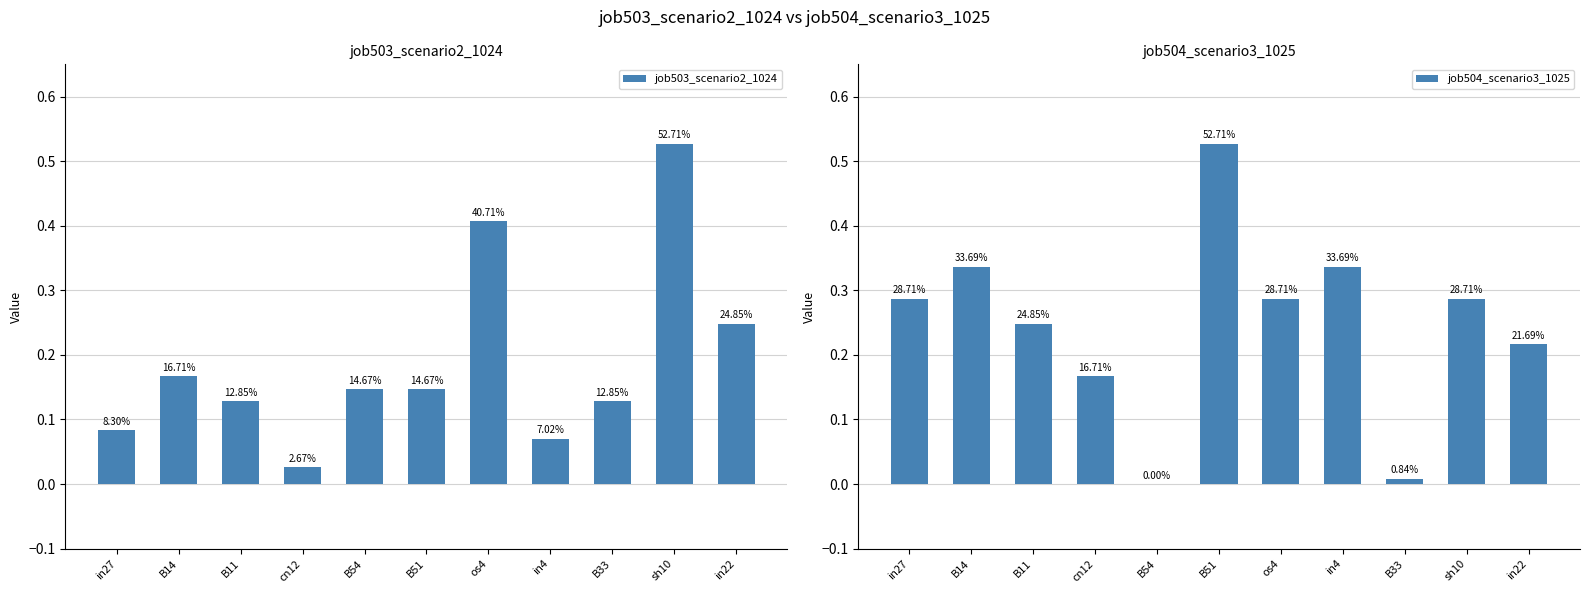

Reading left to right, list all the values displayed in this chart.

job503_scenario2_1024: in27=0.1	B14=0.2	B11=0.1	cn12=0.0	B54=0.1	B51=0.1	os4=0.4	in4=0.1	B33=0.1	sh10=0.5	in22=0.2
job504_scenario3_1025: in27=0.3	B14=0.3	B11=0.2	cn12=0.2	B54=0.0	B51=0.5	os4=0.3	in4=0.3	B33=0.0	sh10=0.3	in22=0.2